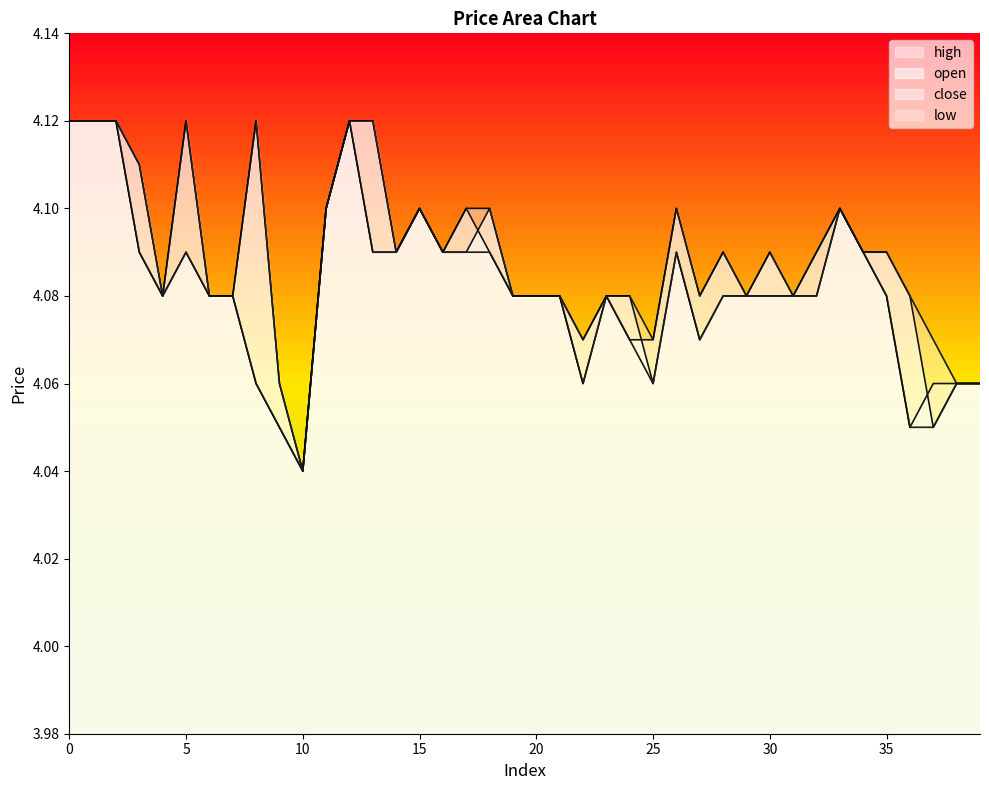

What is the value of the open point at the 14th from the left?

4.1